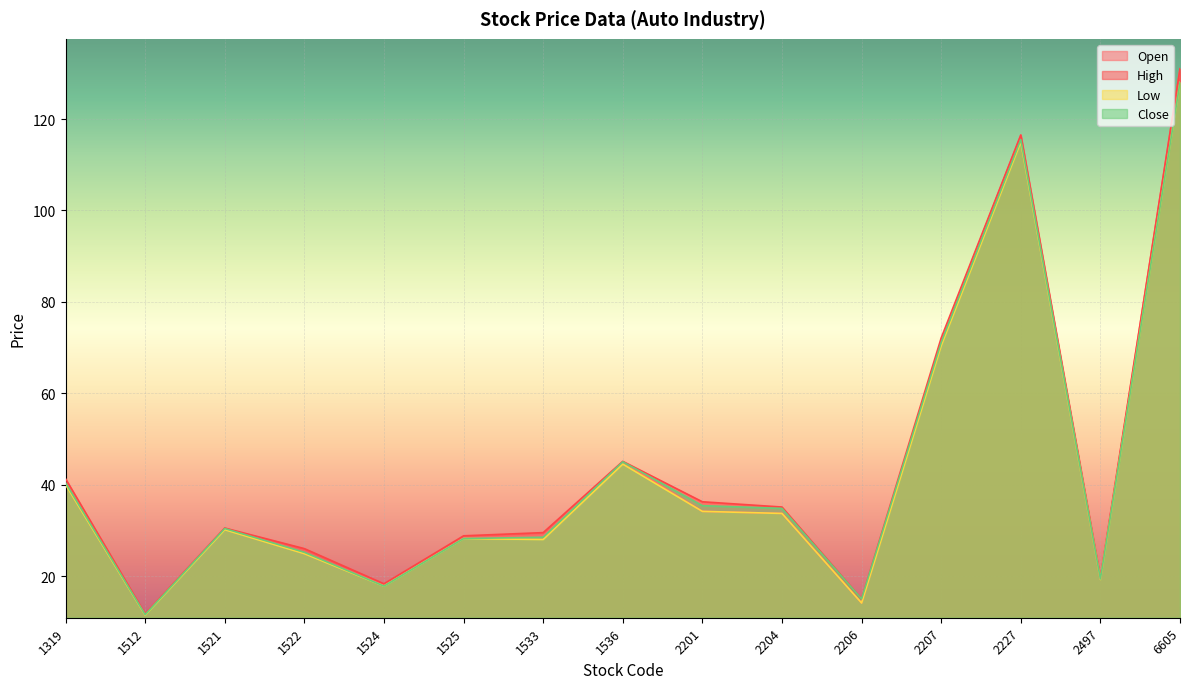

Is the value of Close at 1319 greater than the value of Open at 2207?

No